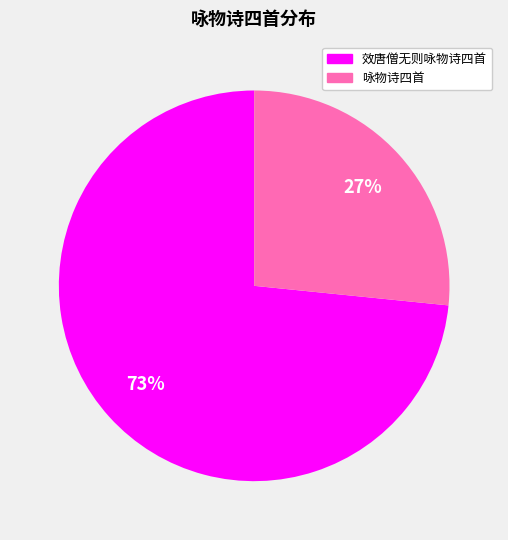

To the nearest percent, what is the average slice percentage?

50%